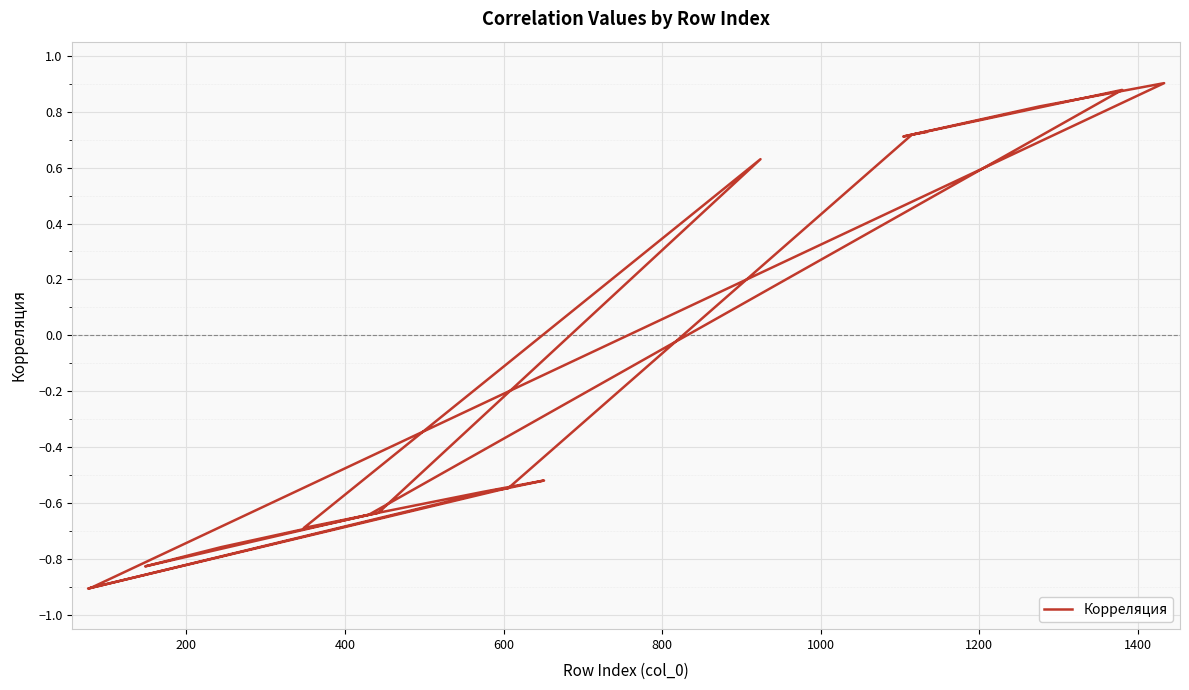

What is the sum of all values?

-3.3